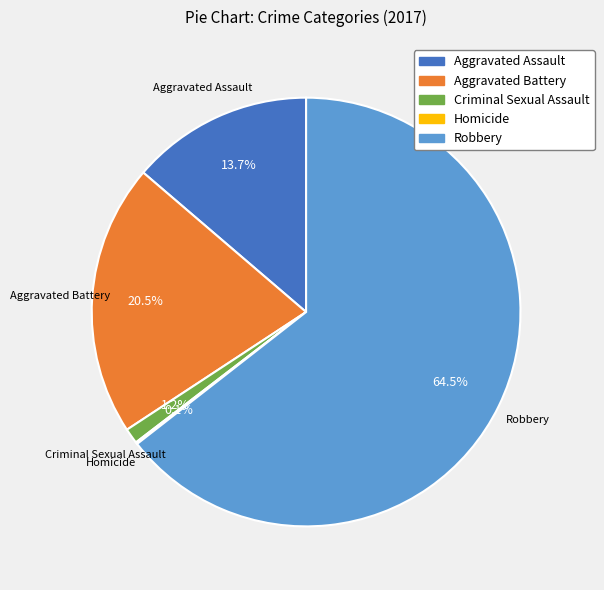

Does Aggravated Assault account for over 50% of the chart?

No